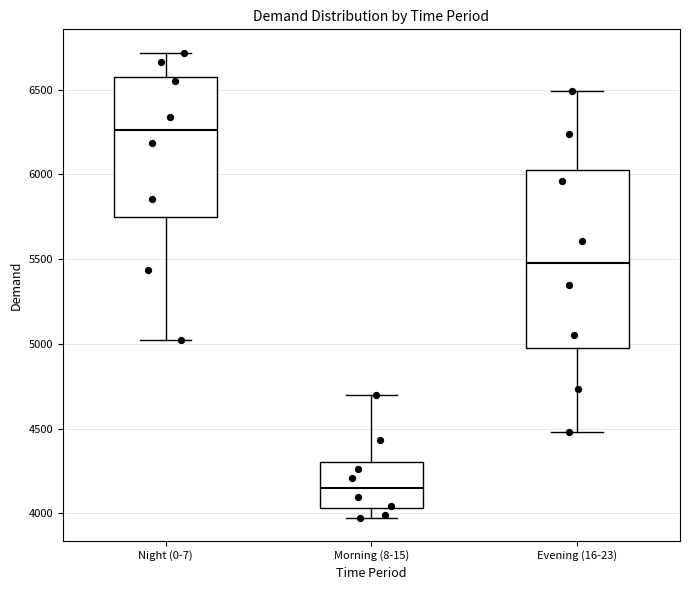

Reading left to right, read every box against the y-axis: the position of its median line, the range the box covers, and the ends of its whiskers. The values are not printed on the chart, so give them approximately, as read against the axis.

Night (0-7): median 6250, box 5750 to 6600, whiskers 5000 to 6700
Morning (8-15): median 4150, box 4050 to 4300, whiskers 4000 to 4700
Evening (16-23): median 5500, box 5000 to 6050, whiskers 4500 to 6500